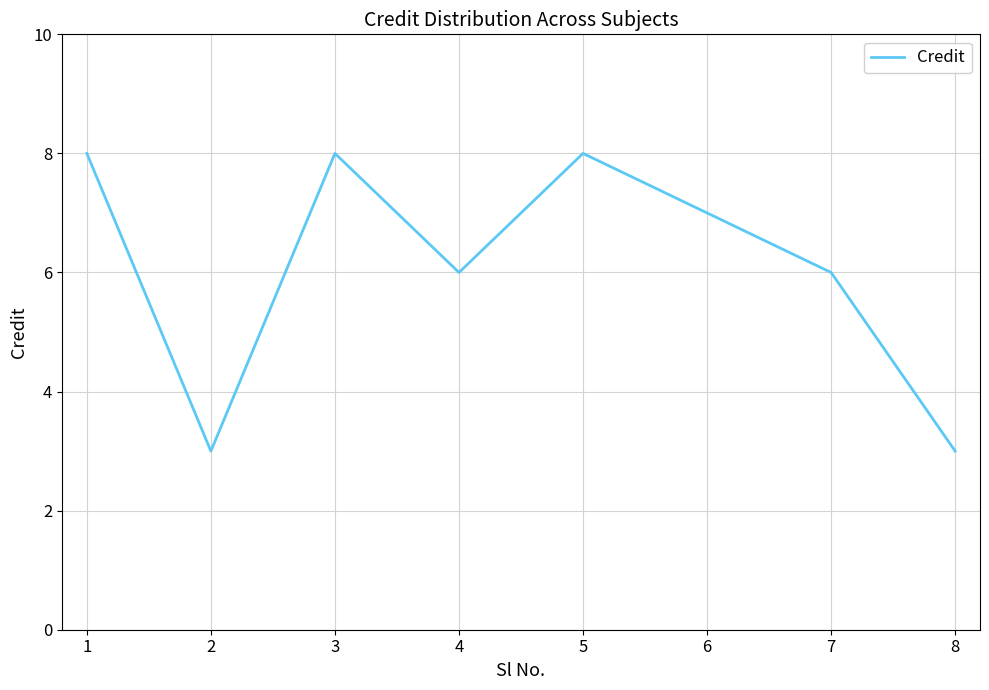

Where is the first local minimum?

2